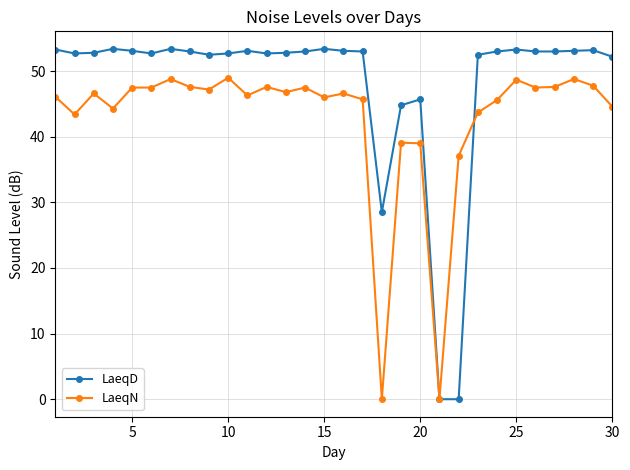

Rank the series by their average value, from highest to lowest.

LaeqD, LaeqN